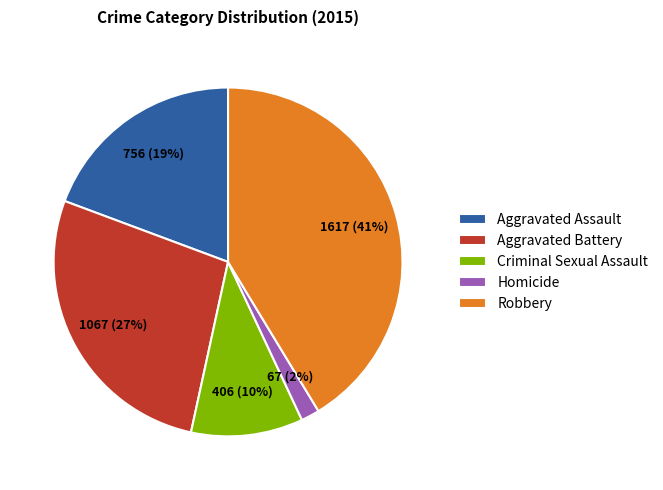

Is it true that Aggravated Assault is 19% of the pie?

True